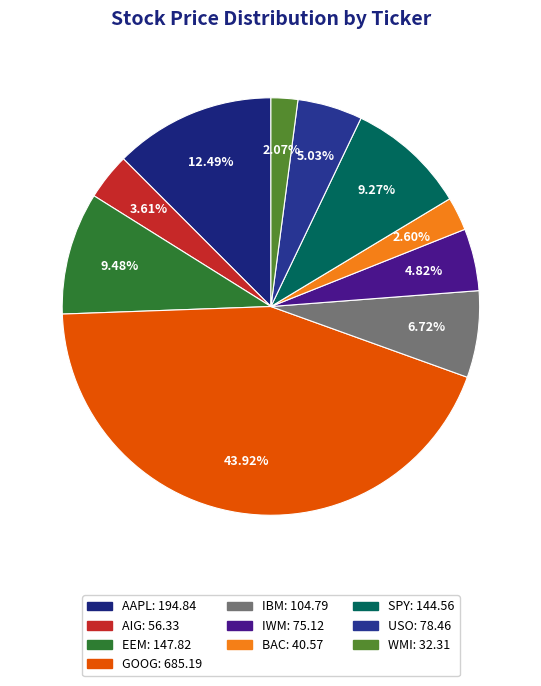

To the nearest percent, what percentage of the pie is WMI?

2%